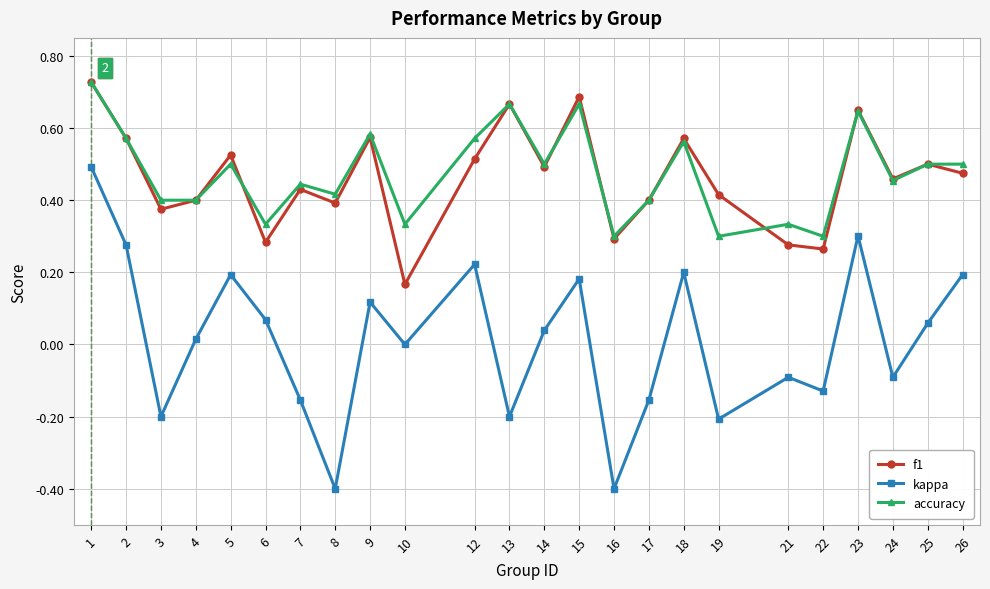

True or false: accuracy has a value of 0.5 at 26.

True